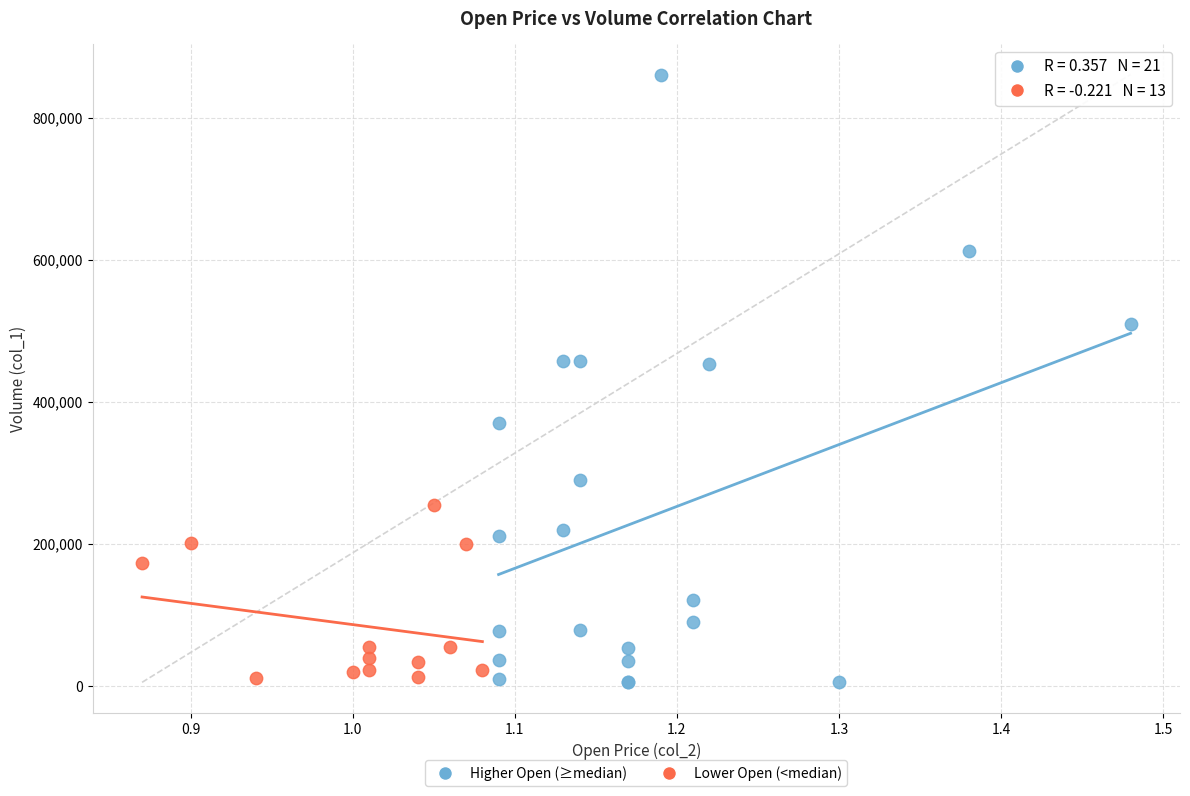

What are all the series names shown in the legend?

Higher Open (≥median), Lower Open (<median)